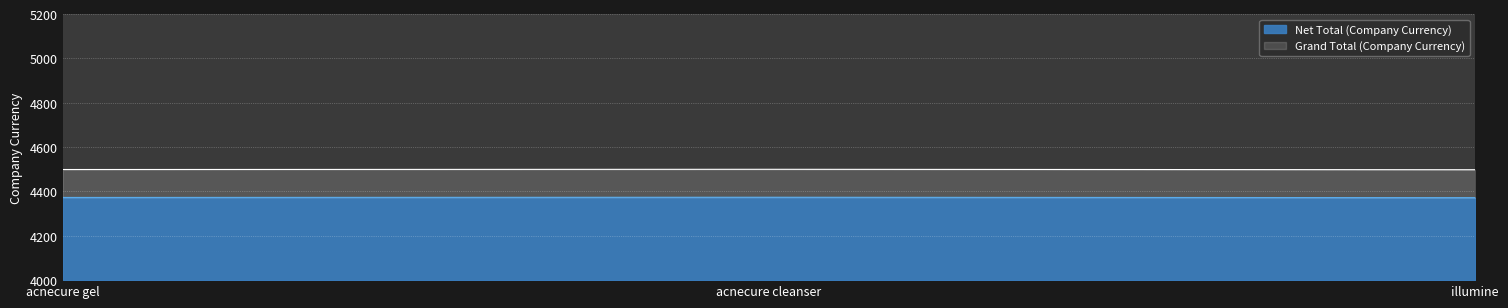

What is the approximate value of Net Total (Company Currency) at illumine?

372